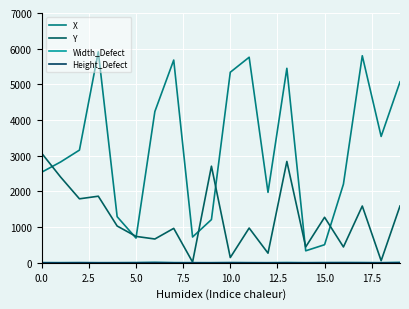

What is the sum of all Y values?

24899